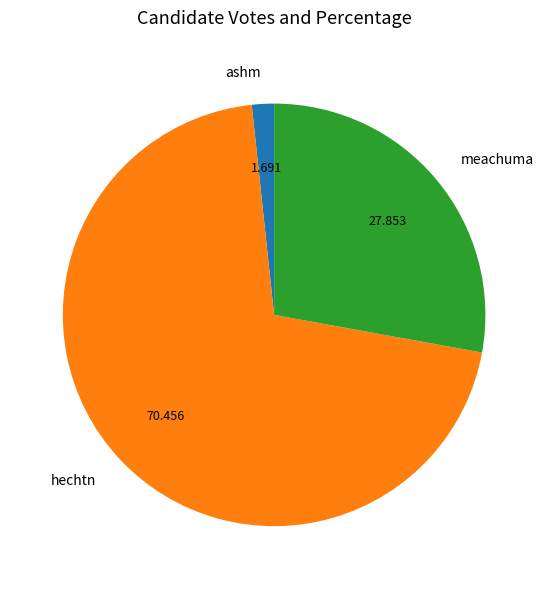

Combined, do meachuma and hechtn account for over 50%?

Yes